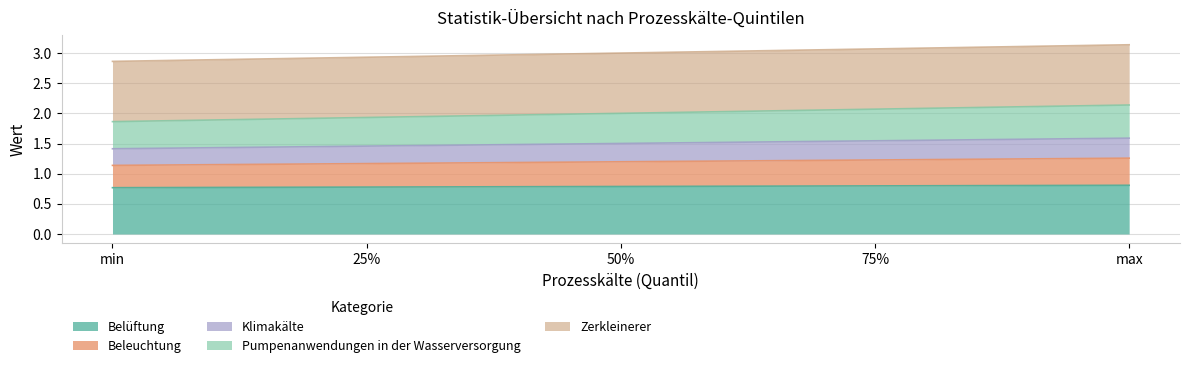

Which label corresponds to the largest value in the chart?

max